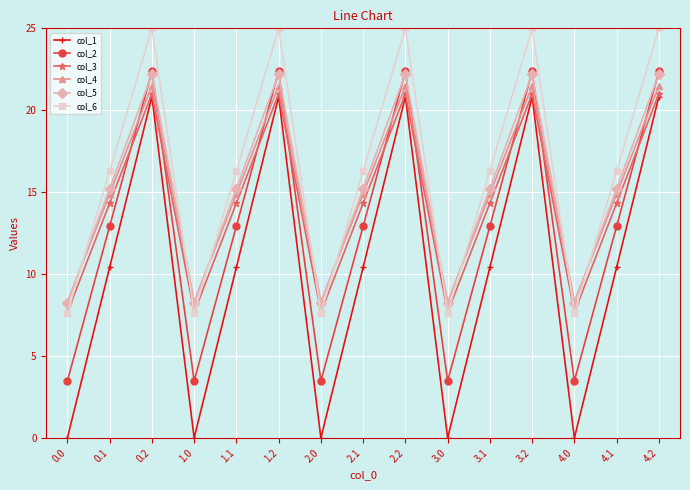

What is the highest value of the col_2 series?

22.4